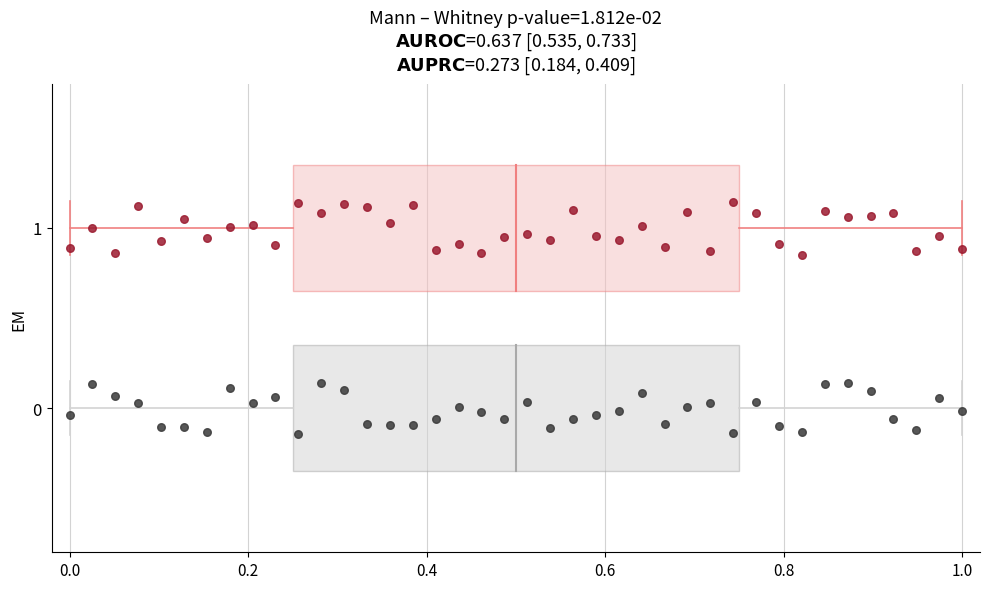

Across all data points, what is the range of Y values (max minus min)?

1.3